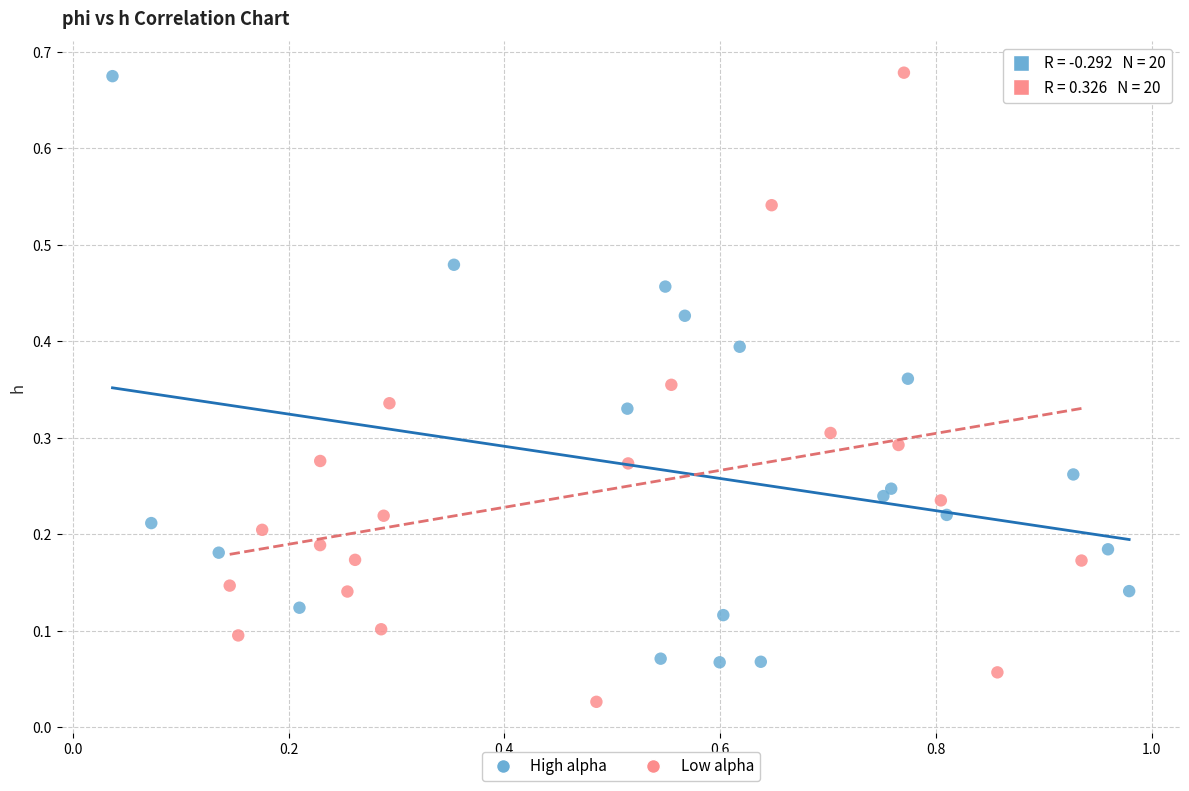

Which series reaches the minimum Y coordinate?

Low alpha